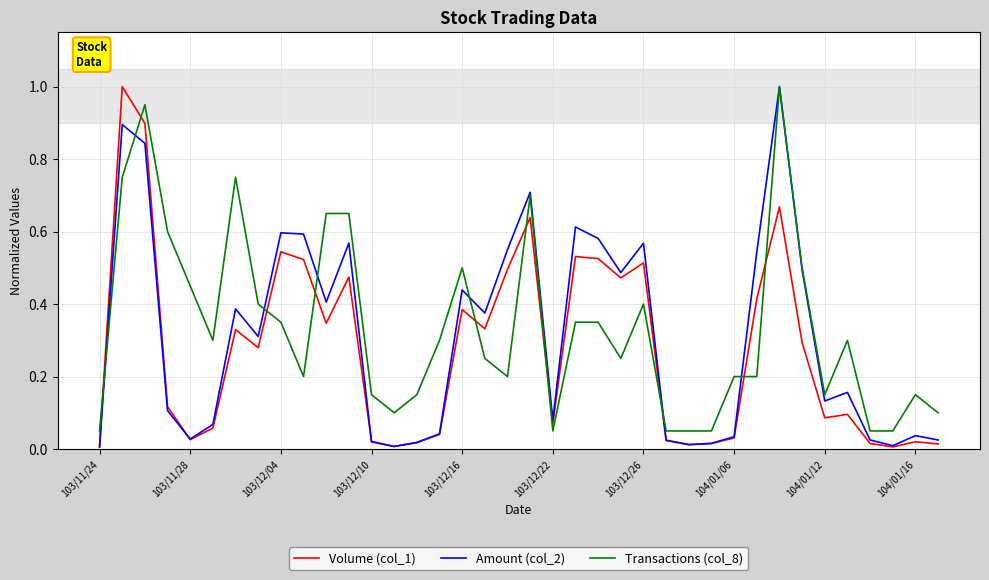

True or false: Volume (col_1) and Transactions (col_8) intersect in this chart.

True